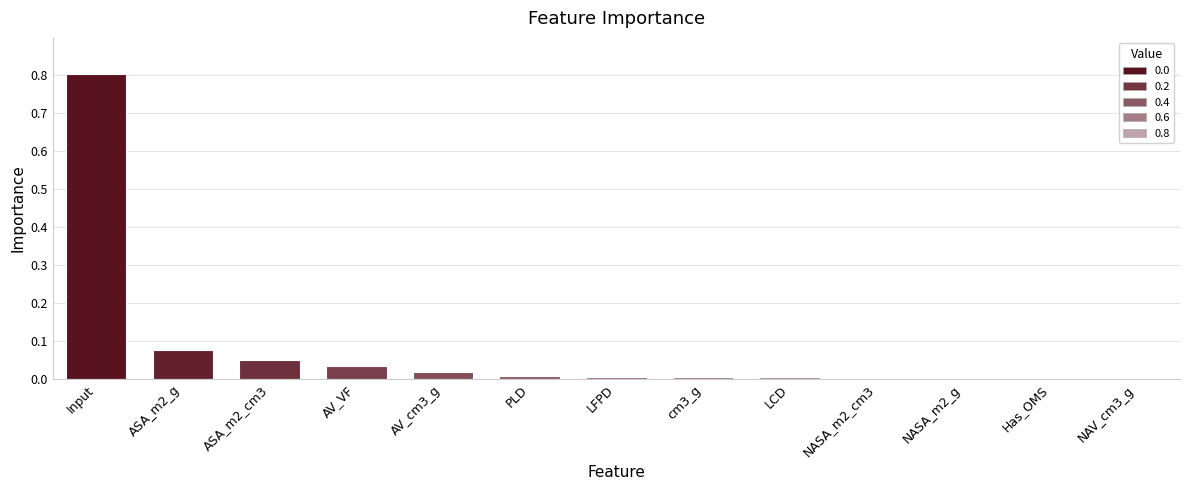

Between Input and NAV_cm3_g, which is larger?

Input